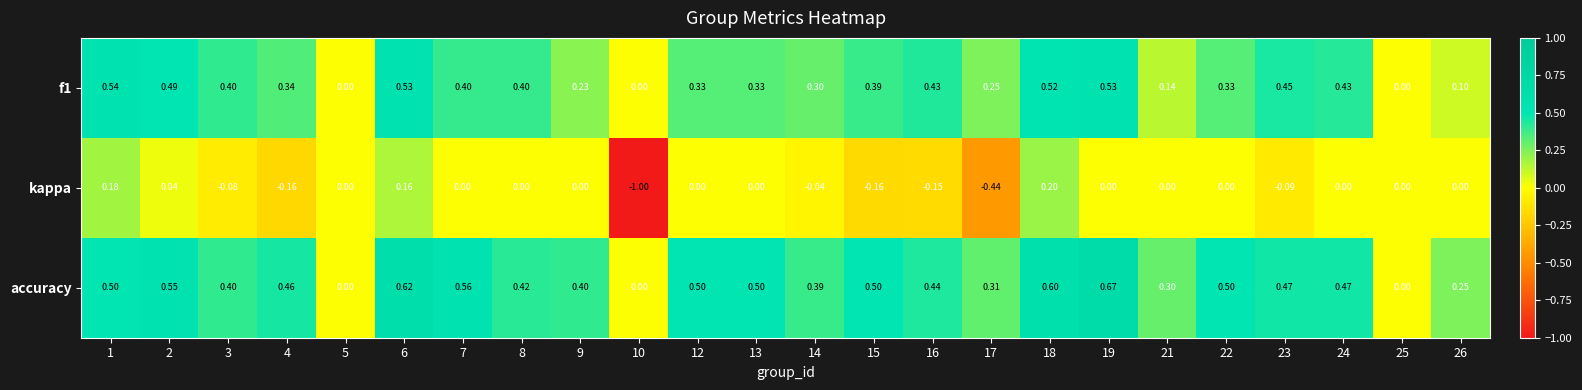

Which series changed the most between 22 and 26?

accuracy